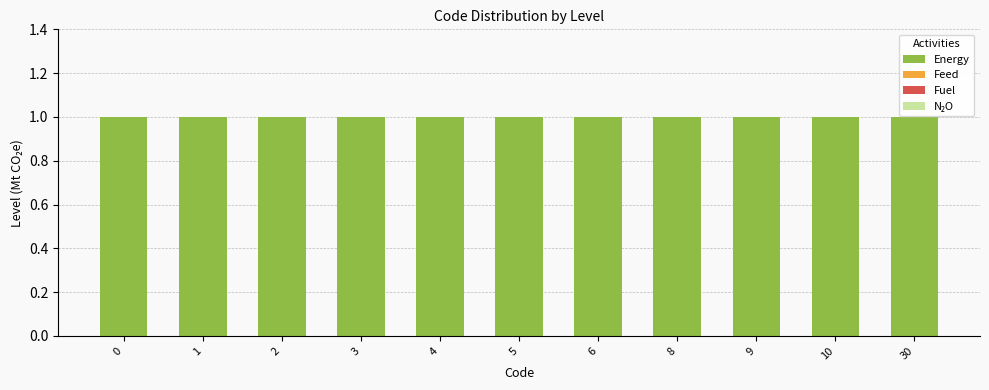

Reading left to right, extract all data points from this chart.

Energy: 1	1	1	1	1	1	1	1	1	1	1
Feed: 0	0	0	0	0	0	0	0	0	0	0
Fuel: 0	0	0	0	0	0	0	0	0	0	0
N₂O: 0	0	0	0	0	0	0	0	0	0	0